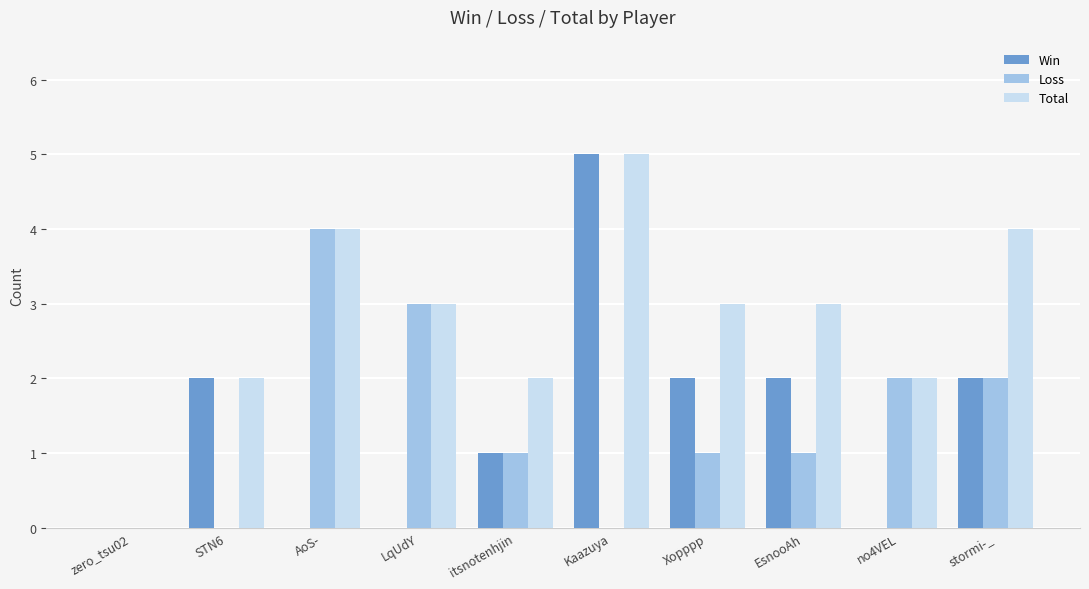

Reading right to left, what are all the values shown in this chart?

Win: stormi-_=2	no4VEL=0	EsnooAh=2	Xopppp=2	Kaazuya=5	itsnotenhjin=1	LqUdY=0	AoS-=0	STN6=2	zero_tsu02=0
Loss: stormi-_=2	no4VEL=2	EsnooAh=1	Xopppp=1	Kaazuya=0	itsnotenhjin=1	LqUdY=3	AoS-=4	STN6=0	zero_tsu02=0
Total: stormi-_=4	no4VEL=2	EsnooAh=3	Xopppp=3	Kaazuya=5	itsnotenhjin=2	LqUdY=3	AoS-=4	STN6=2	zero_tsu02=0